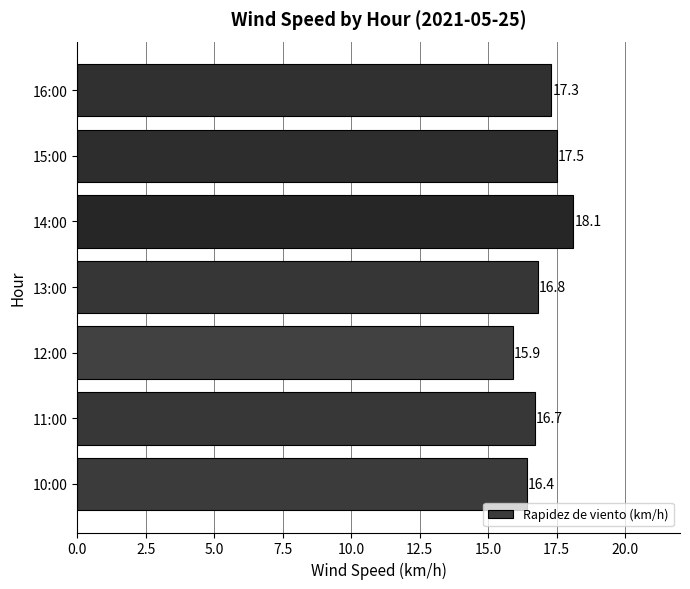

Reading bottom to top, extract all data points from this chart.

16.4	16.7	15.9	16.8	18.1	17.5	17.3